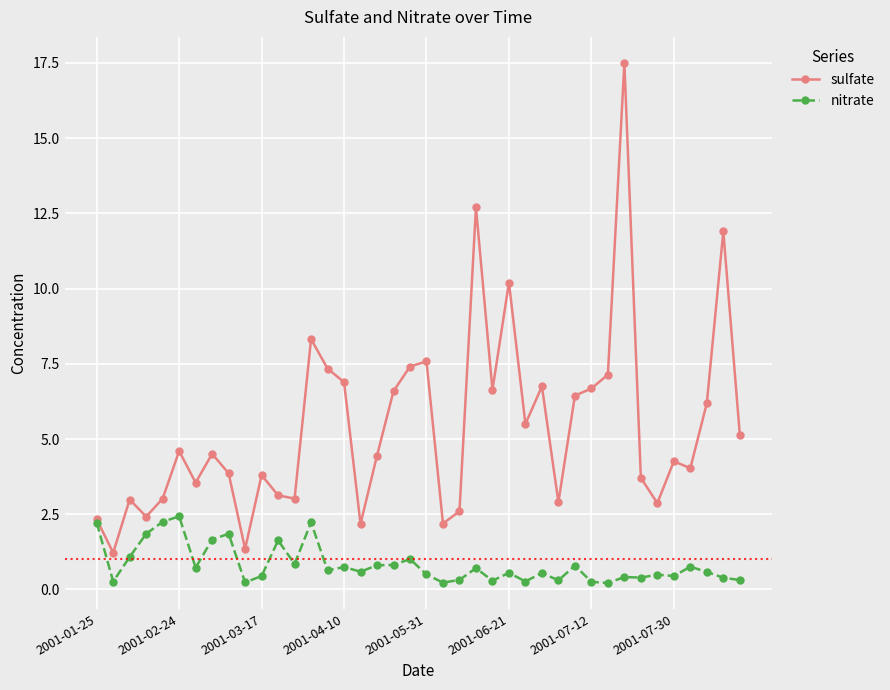

Rank the series by their average value, from lowest to highest.

nitrate, sulfate